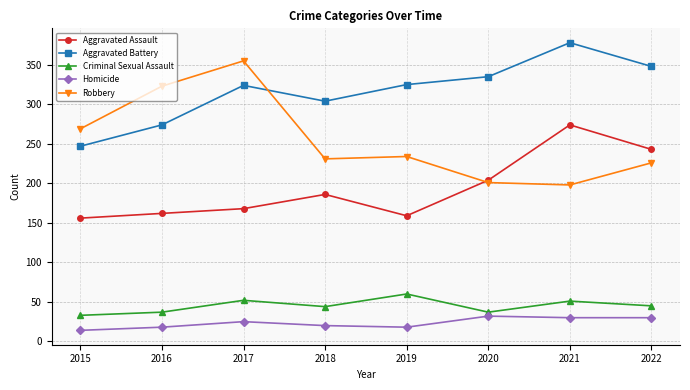

Where is the first local maximum for Aggravated Assault?

2018